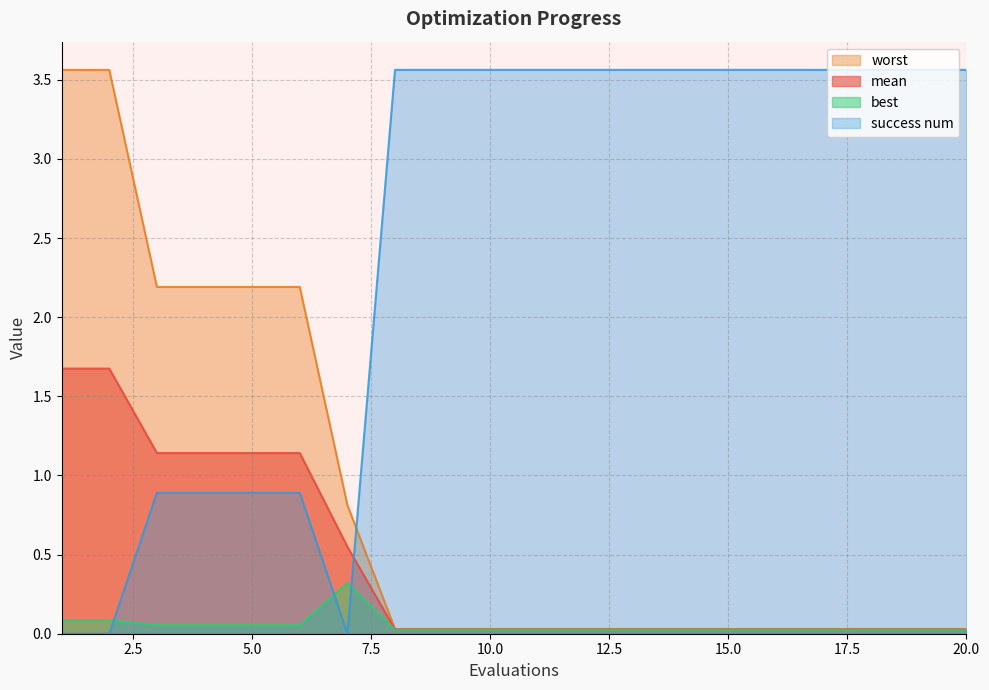

Reading left to right, list all the values displayed in this chart.

mean: 1=1.7	2=1.7	3=1.1	4=1.1	5=1.1	6=1.1	7=0.5	8=0.0	9=0.0	10=0.0	11=0.0	12=0.0	13=0.0	14=0.0	15=0.0	16=0.0	17=0.0	18=0.0	19=0.0	20=0.0
best: 1=0.1	2=0.1	3=0.1	4=0.1	5=0.1	6=0.1	7=0.3	8=0.0	9=0.0	10=0.0	11=0.0	12=0.0	13=0.0	14=0.0	15=0.0	16=0.0	17=0.0	18=0.0	19=0.0	20=0.0
worst: 1=3.6	2=3.6	3=2.2	4=2.2	5=2.2	6=2.2	7=0.8	8=0.0	9=0.0	10=0.0	11=0.0	12=0.0	13=0.0	14=0.0	15=0.0	16=0.0	17=0.0	18=0.0	19=0.0	20=0.0
success num: 1=0.0	2=0.0	3=0.9	4=0.9	5=0.9	6=0.9	7=0.0	8=3.6	9=3.6	10=3.6	11=3.6	12=3.6	13=3.6	14=3.6	15=3.6	16=3.6	17=3.6	18=3.6	19=3.6	20=3.6